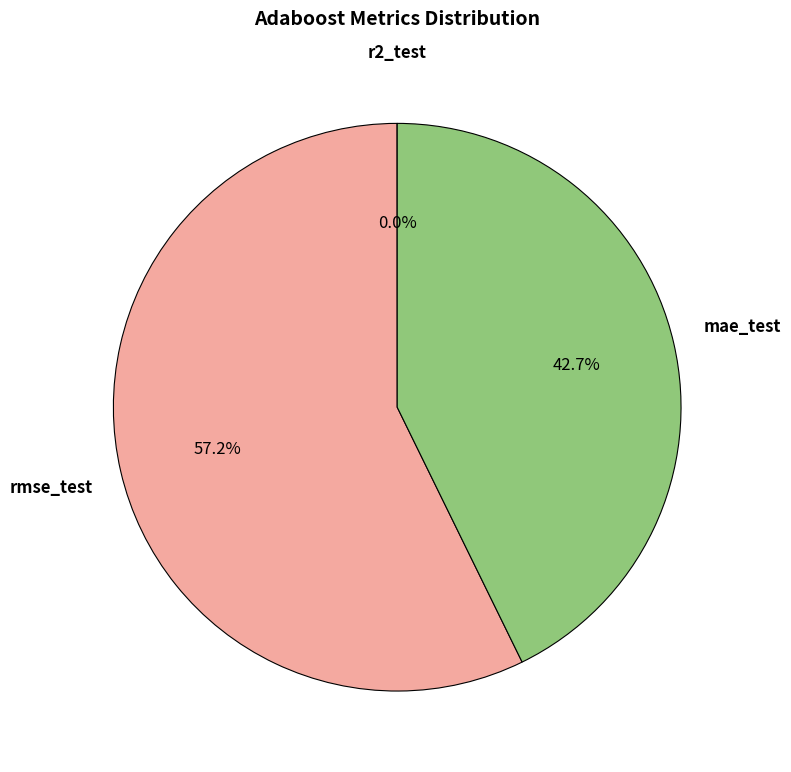

Is there any slice that represents more than half of the pie?

Yes